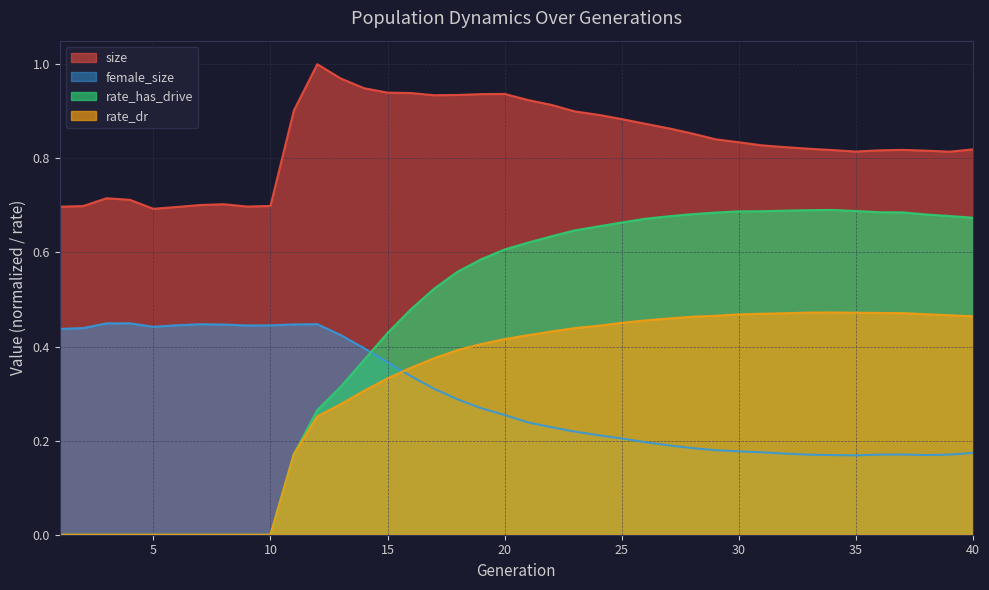

What is the difference between the rate_dr values at 40 and 3?

0.5